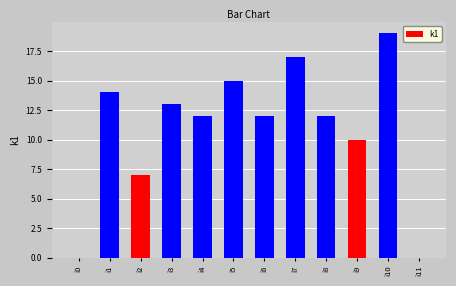

What is the sum of all values?

131